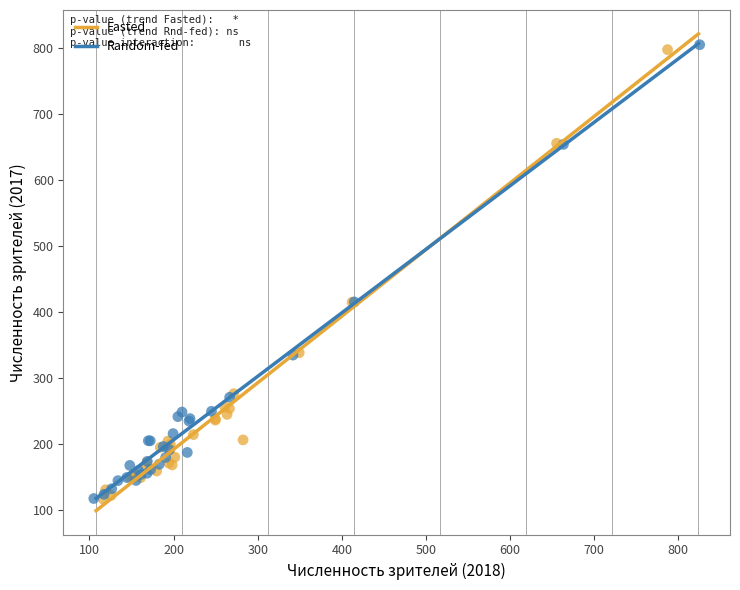

Which series has the widest spread of Y values?

Random-fed